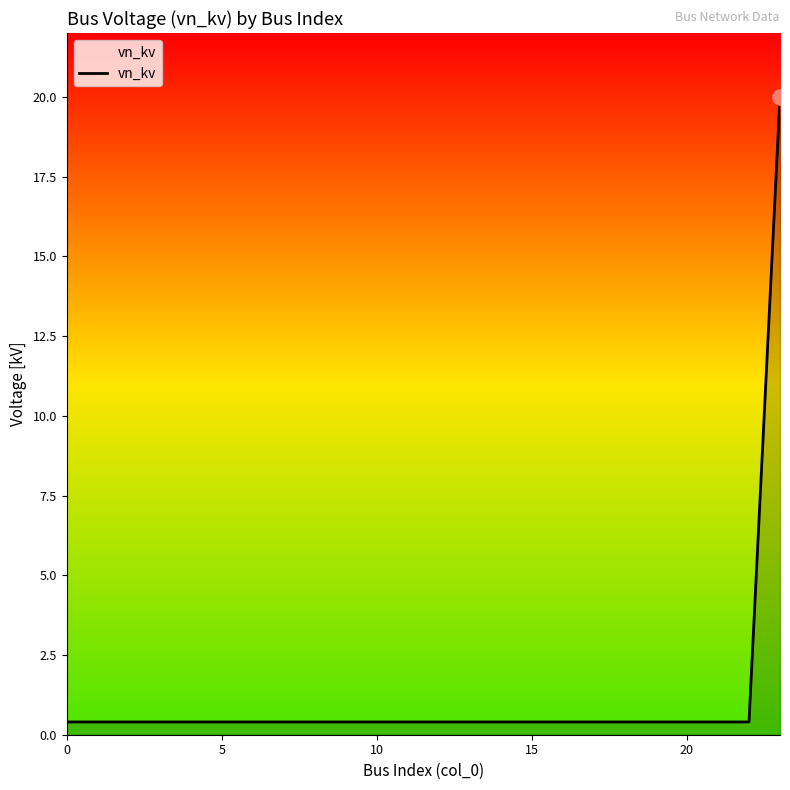

What is the maximum value shown in the chart?

20.0